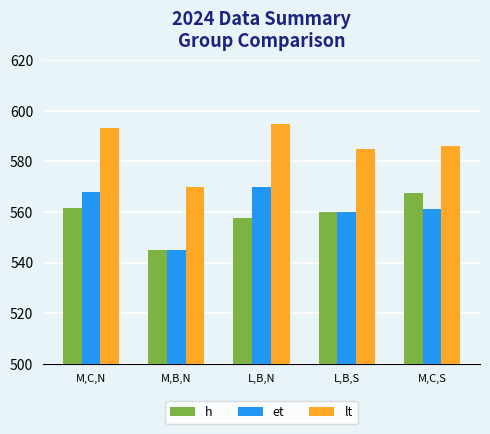

Where does the et series first go above 561?

M,C,N